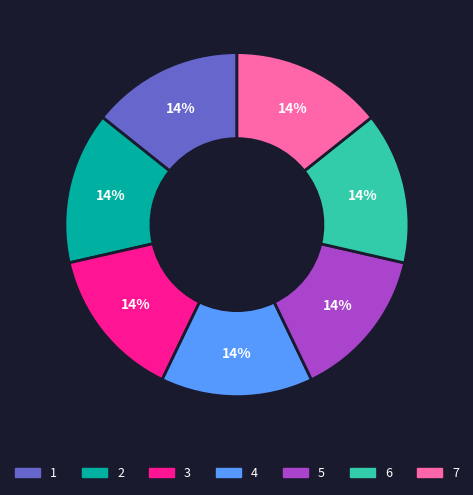

To the nearest percent, what percentage of the pie is 6?

14%